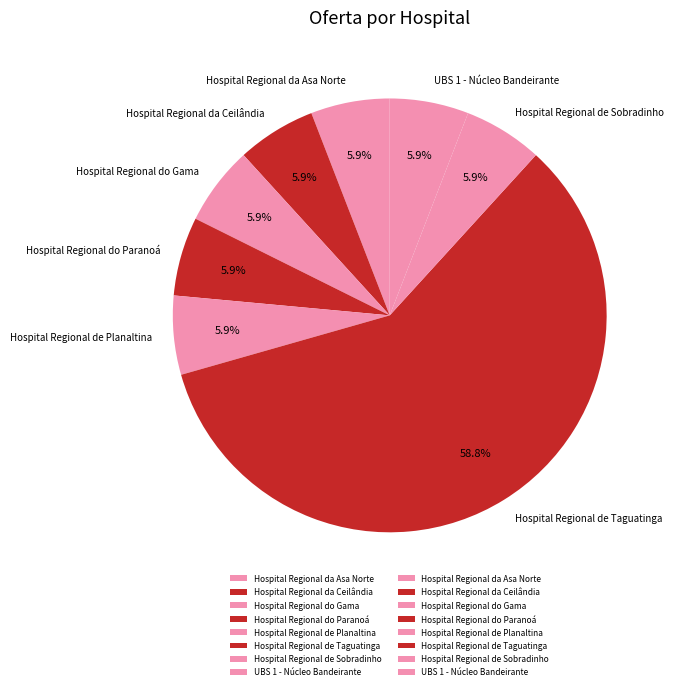

Between Hospital Regional da Asa Norte and Hospital Regional de Taguatinga, which is larger?

Hospital Regional de Taguatinga